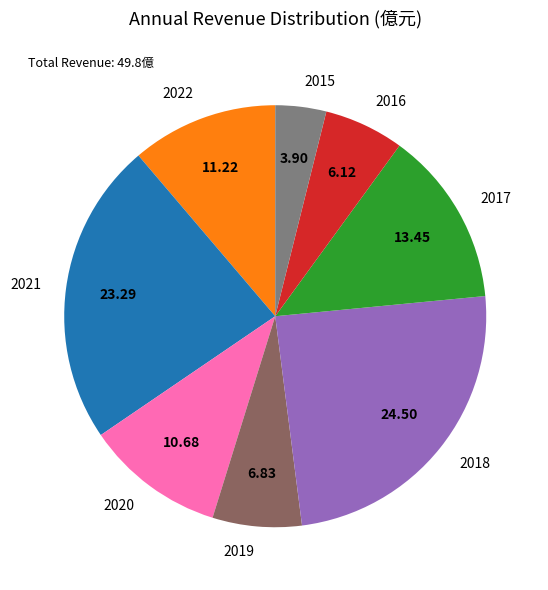

Does any single category account for the majority?

No